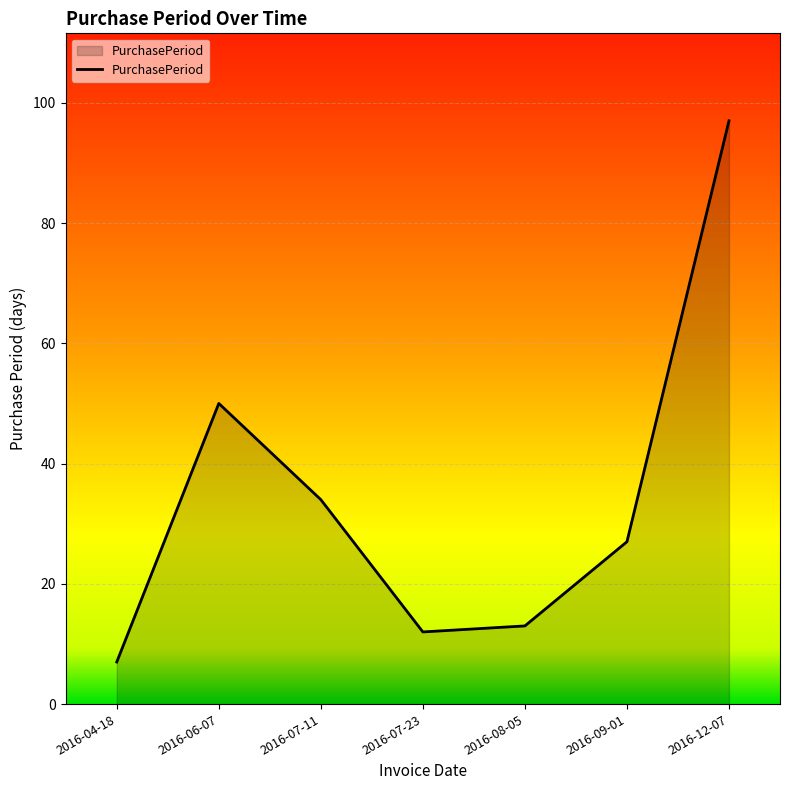

List the labels in order of value, largest first.

2016-12-07, 2016-06-07, 2016-07-11, 2016-09-01, 2016-08-05, 2016-07-23, 2016-04-18